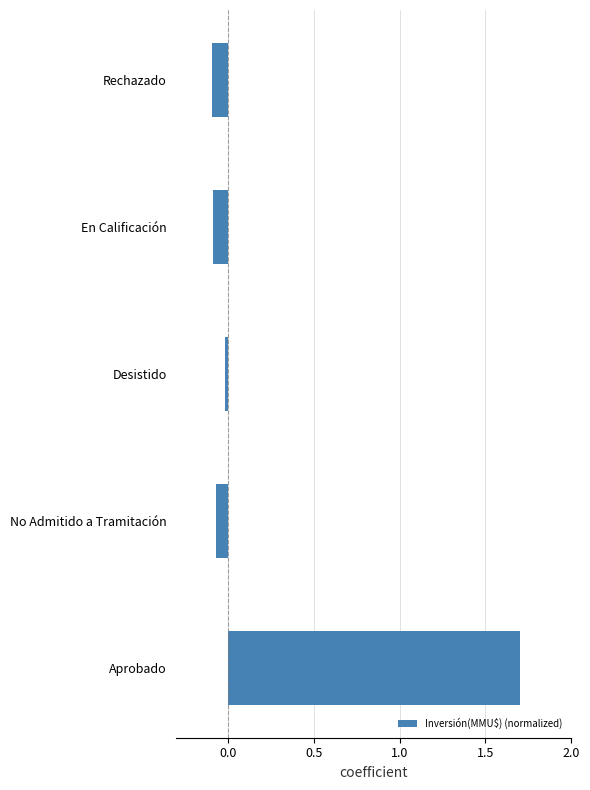

Where is the data nearest to the value 0?

Desistido